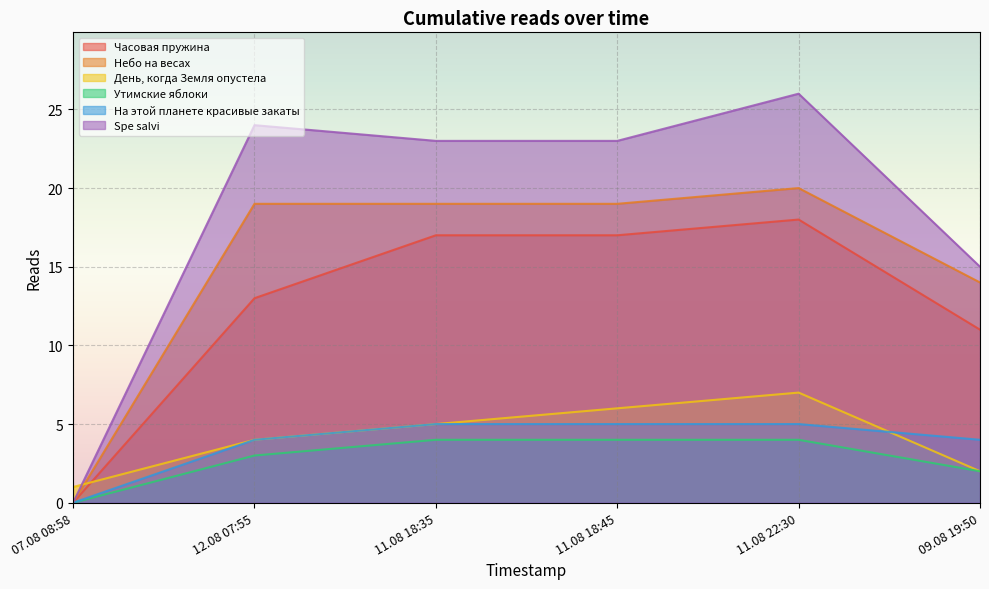

What is the sum of the День, когда Земля опустела values at 11.08 18:35 and 07.08 08:58?

6